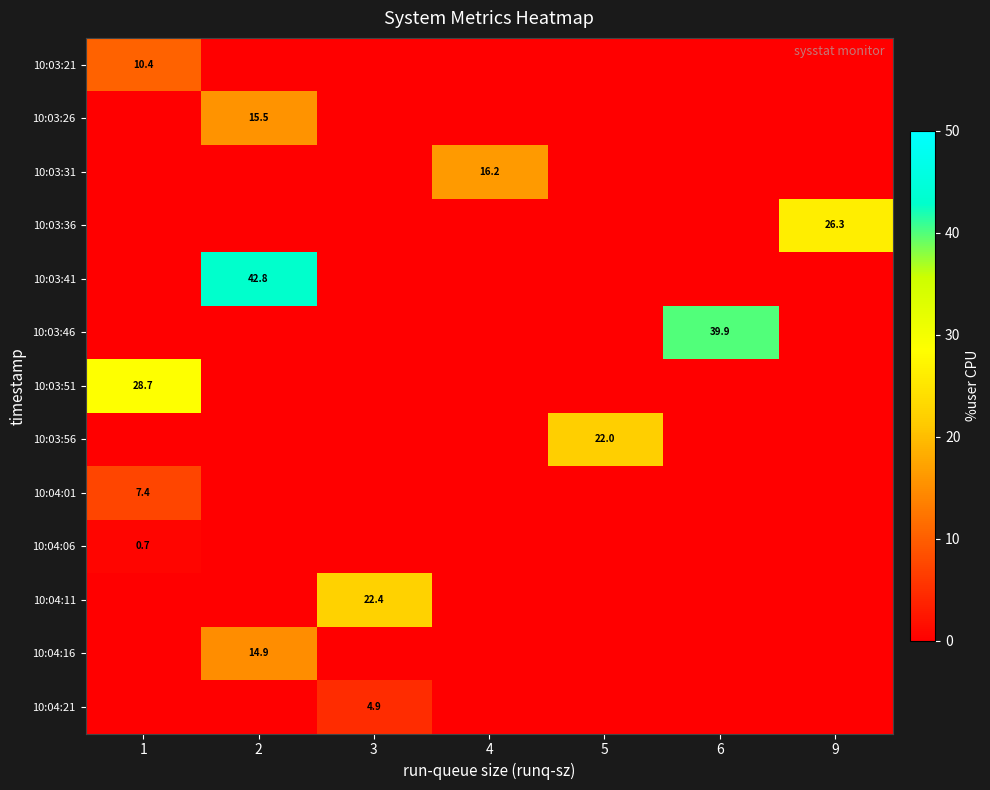

The value of 10:04:16 at 2 is 9.4. True or false?

False